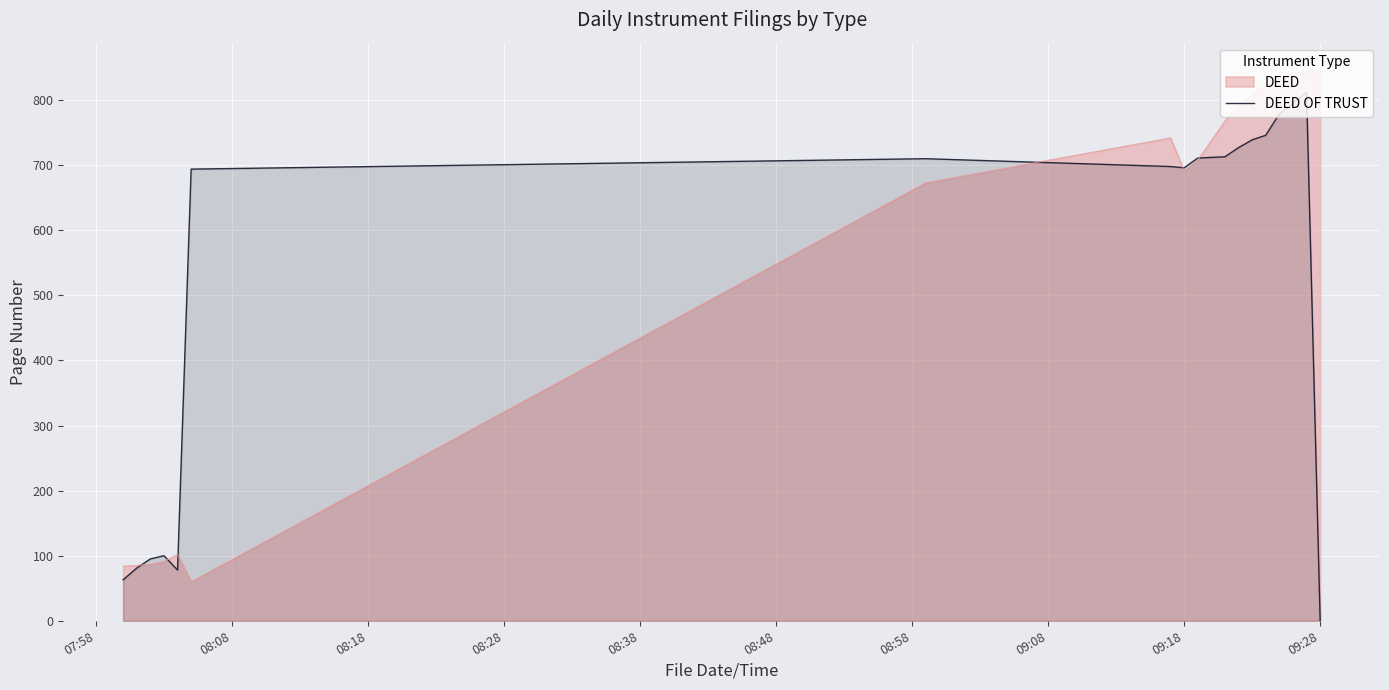

How many lines are shown in the chart?

2